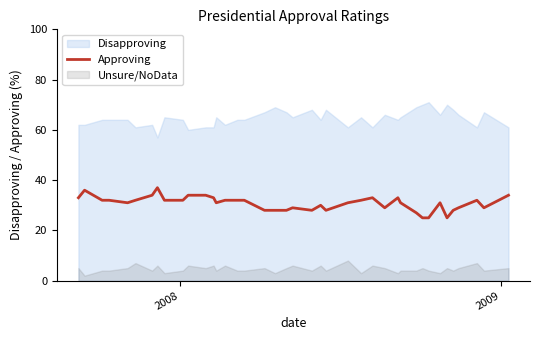

How many points are lower than both their immediate neighbors (excluding endpoints)?

7